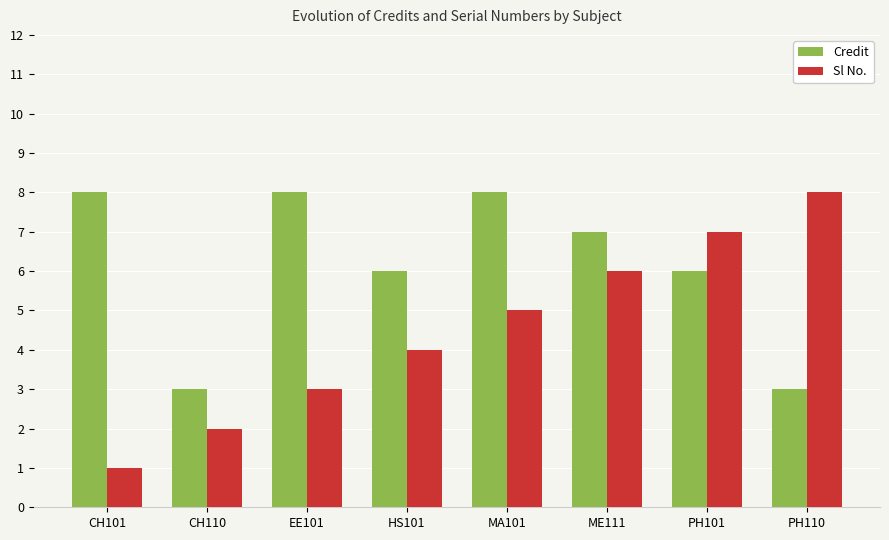

Which series has the largest total across all categories?

Credit